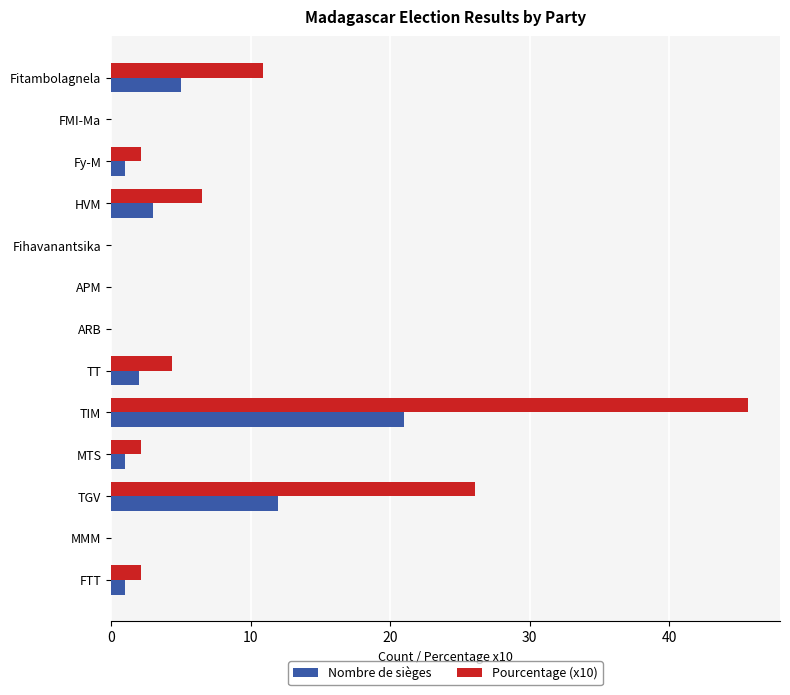

Which series has the largest total across all categories?

Pourcentage (x10)